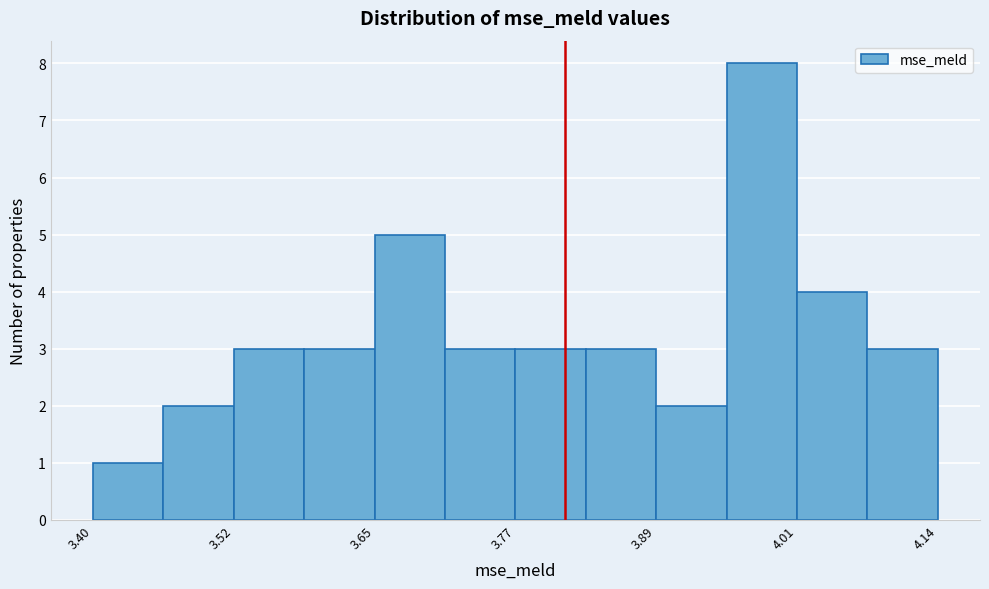

Read against the x-axis, roughly where is the centre of the tallest bar?

3.98